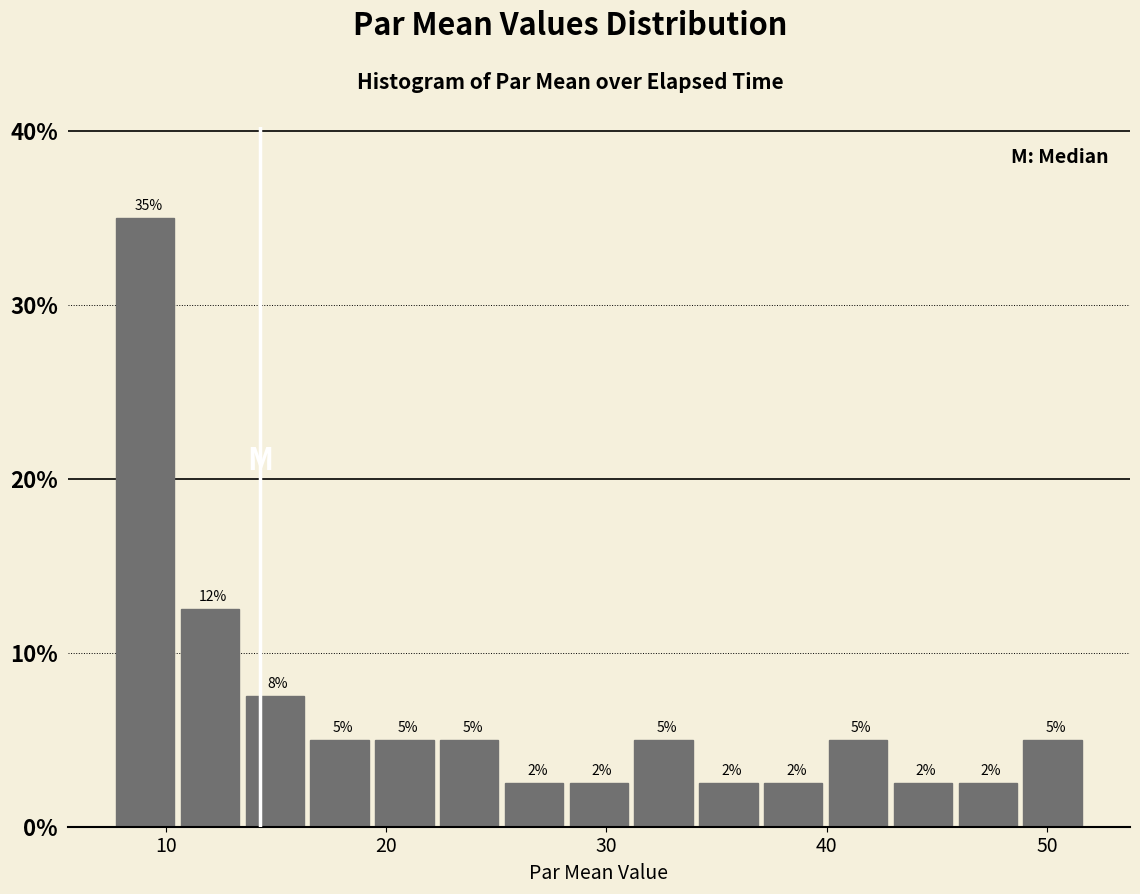

Around what value on the x-axis is the tallest bar? Give the approximate position of its centre, as read against the axis.

9